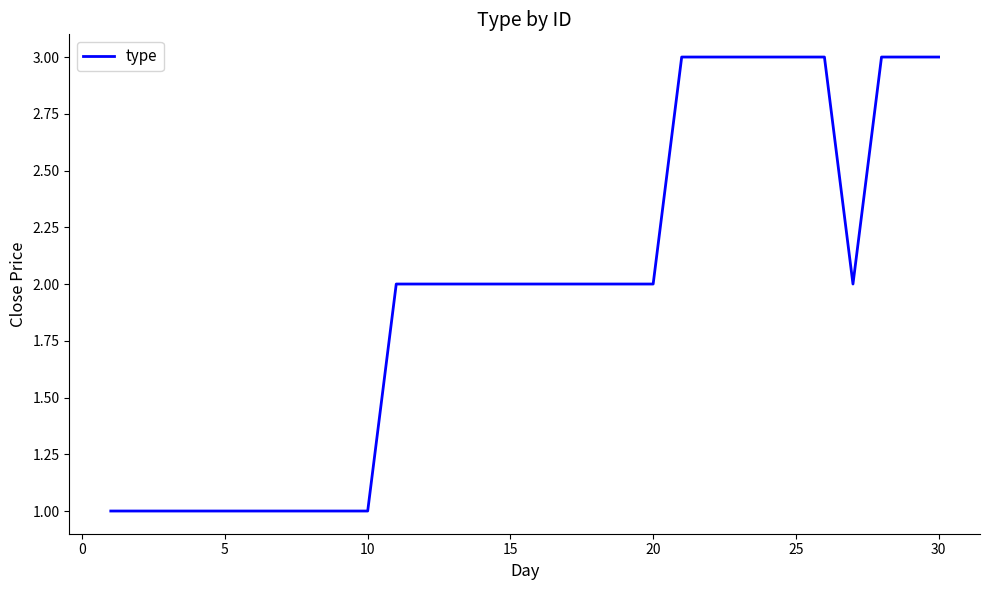

What is the smallest value displayed?

1